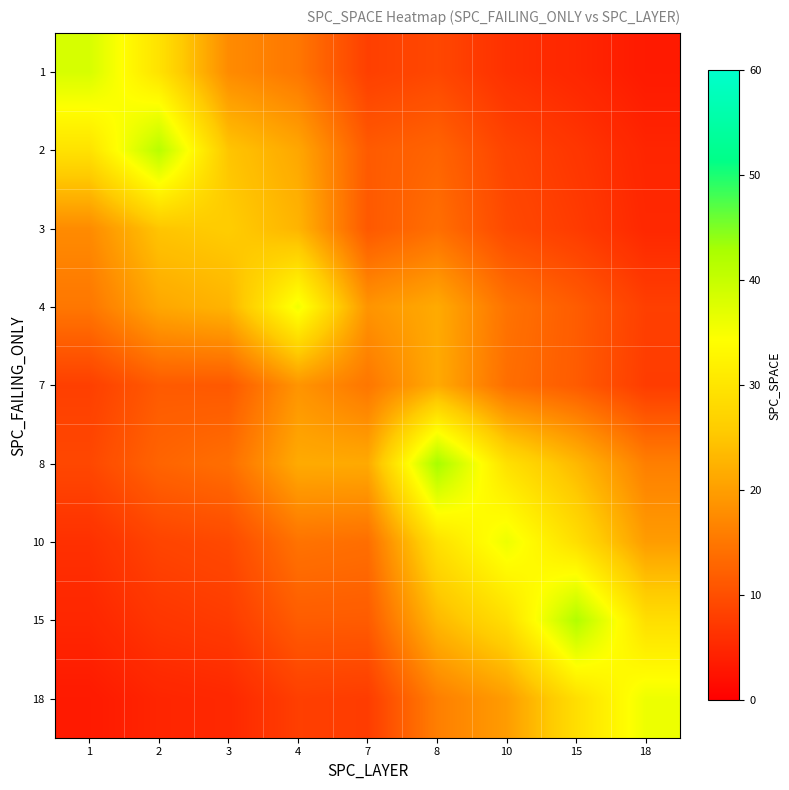

Reading left to right, transcribe all the data shown in this chart.

1: 1=38.3	2=29.5	3=17.6	4=15.0	7=8.0	8=9.1	10=6.1	15=4.9	18=3.4
2: 1=29.5	2=41.4	3=24.9	4=21.1	7=11.5	8=12.7	10=8.6	15=6.9	18=4.7
3: 1=17.6	2=24.9	3=25.9	4=22.8	7=11.2	8=14.0	10=9.3	15=7.6	18=5.1
4: 1=15.0	2=21.1	3=22.8	4=35.6	7=18.7	8=21.6	10=14.6	15=11.7	18=8.0
7: 1=8.0	2=11.5	3=11.2	4=18.7	7=15.0	8=21.5	10=14.0	15=11.6	18=7.7
8: 1=9.1	2=12.7	3=14.0	4=21.6	7=21.5	8=43.0	10=29.3	15=23.3	18=16.1
10: 1=6.1	2=8.6	3=9.3	4=14.6	7=14.0	8=29.3	10=36.0	15=28.9	18=19.8
15: 1=4.9	2=6.9	3=7.6	4=11.7	7=11.6	8=23.3	10=28.9	15=42.0	18=28.9
18: 1=3.4	2=4.7	3=5.1	4=8.0	7=7.7	8=16.1	10=19.8	15=28.9	18=36.0